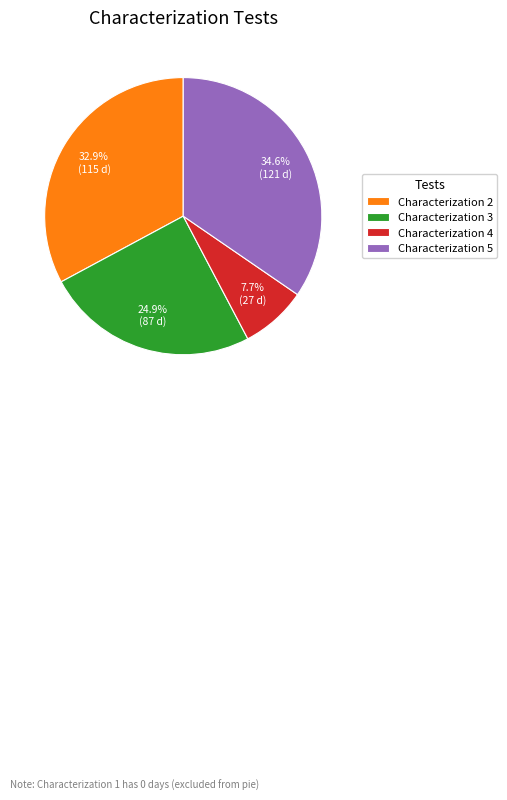

To the nearest percent, what percentage of the pie is Characterization 3?

25%